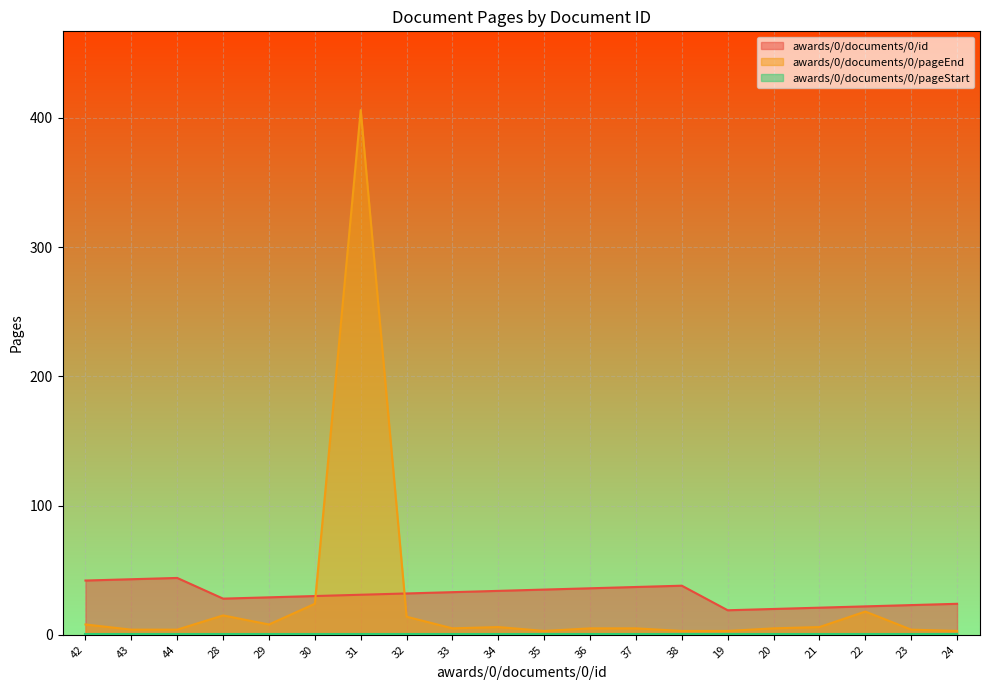

Which series ends up on top after the final intersection of awards/0/documents/0/pageEnd and awards/0/documents/0/id?

awards/0/documents/0/id